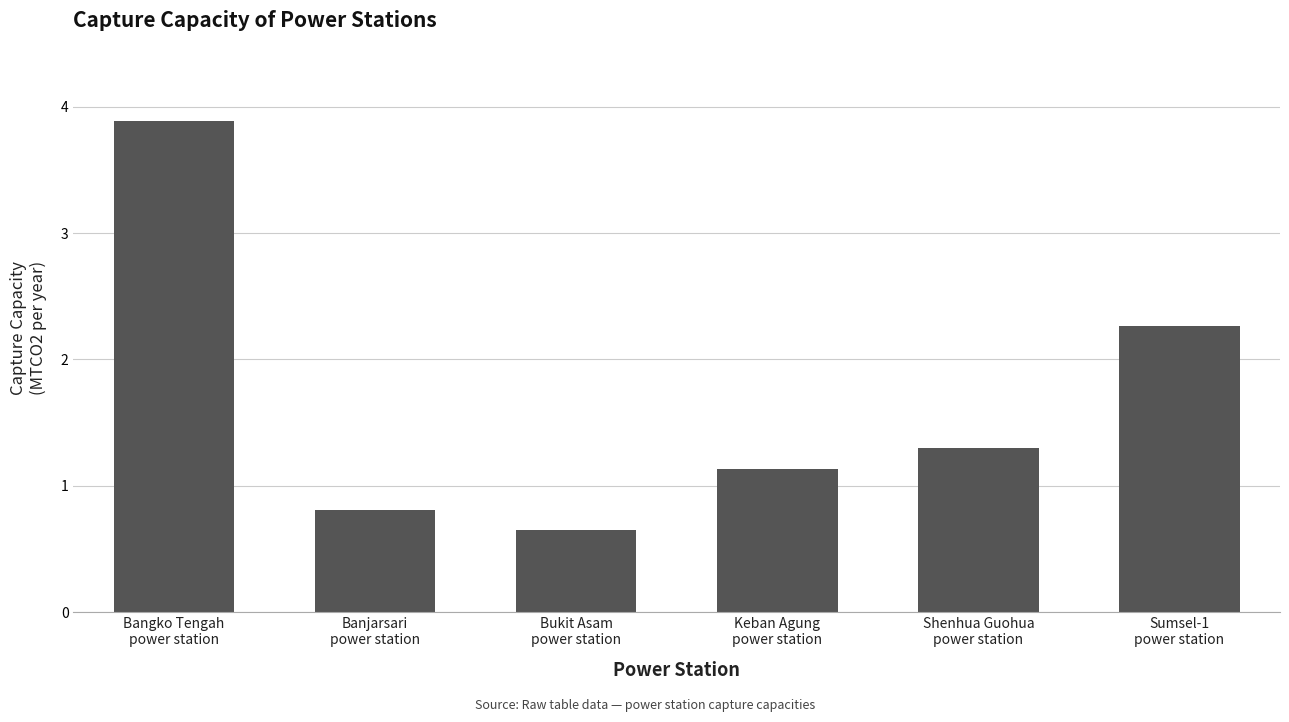

What is the greatest value displayed?

3.9